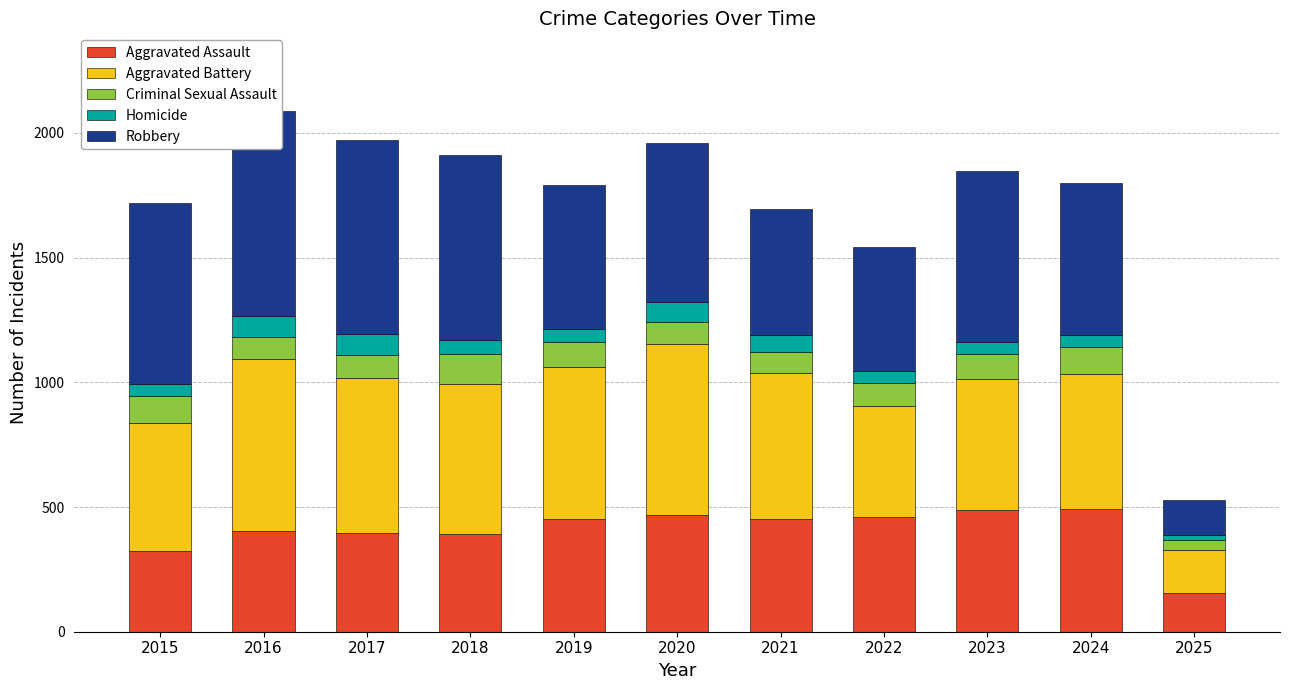

Between 2015 and 2019, which series saw the biggest shift?

Robbery